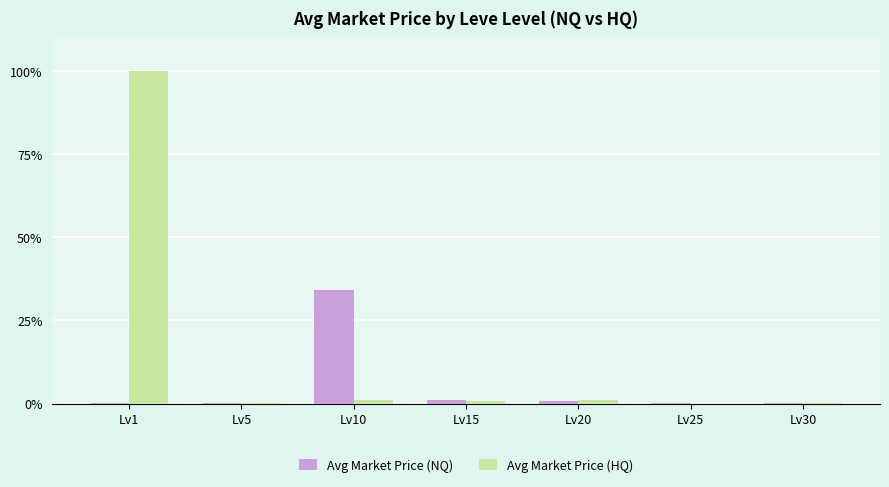

At which category is the sum across all series the highest?

Lv1